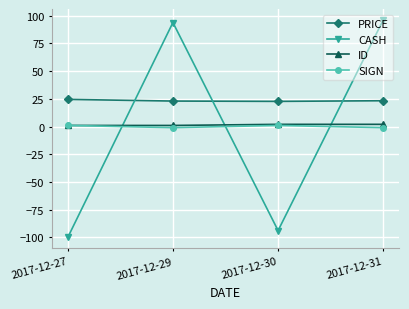

What is the greatest value displayed?

96.2